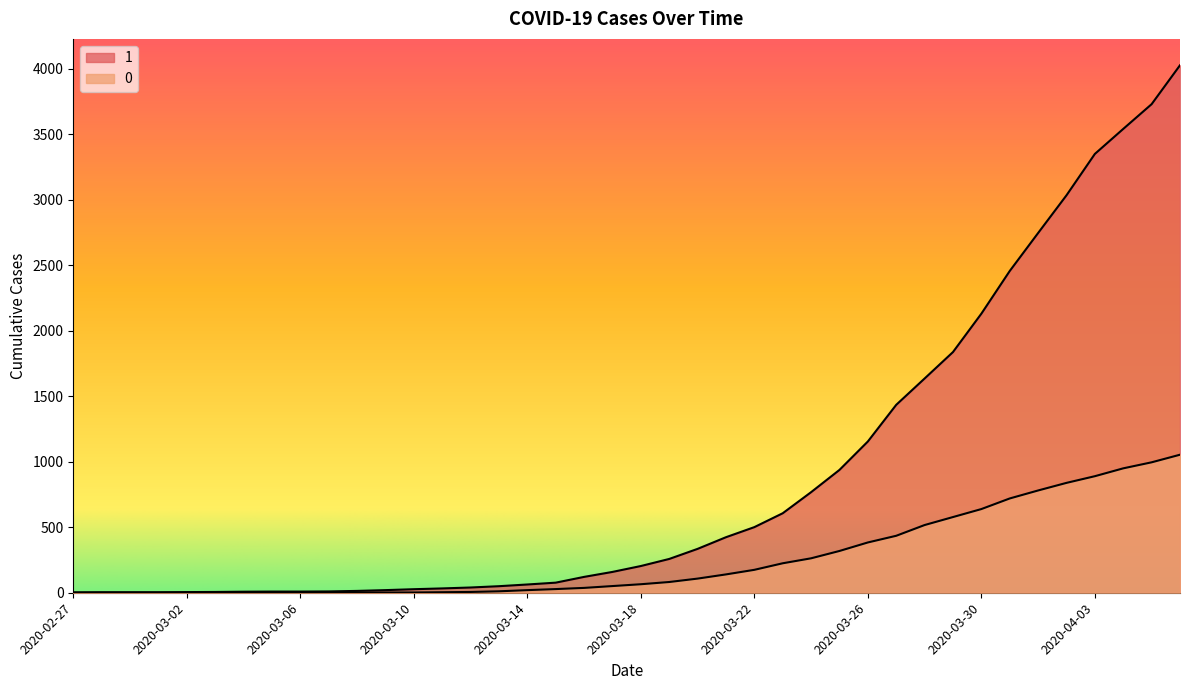

The value of 0 at 2020-03-23 is 133. True or false?

False